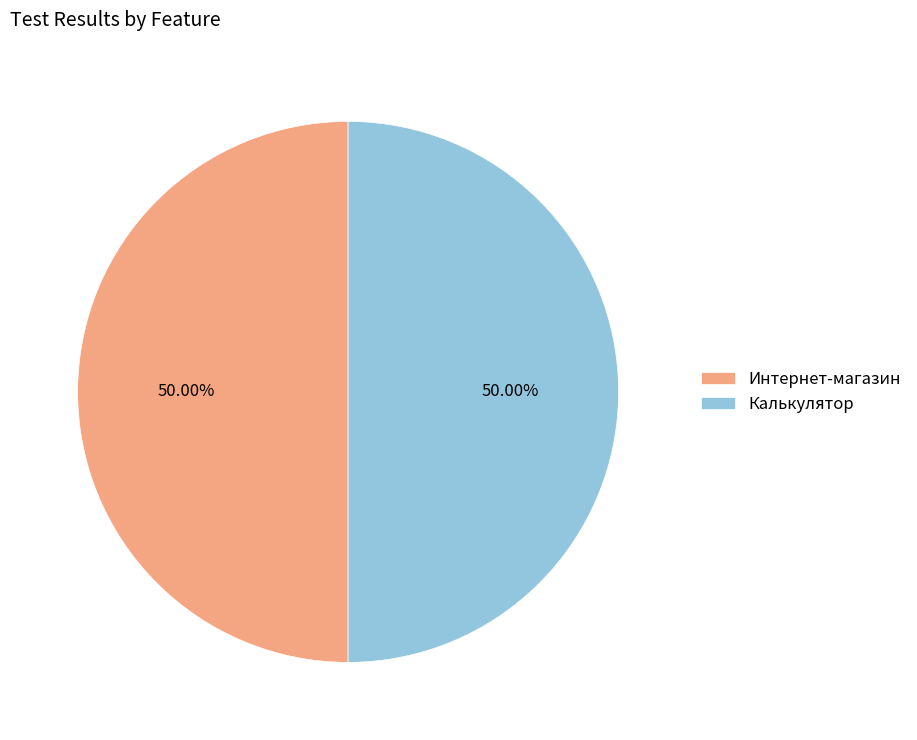

Approximately how many times larger is the value at Калькулятор compared to Интернет-магазин?

1.0